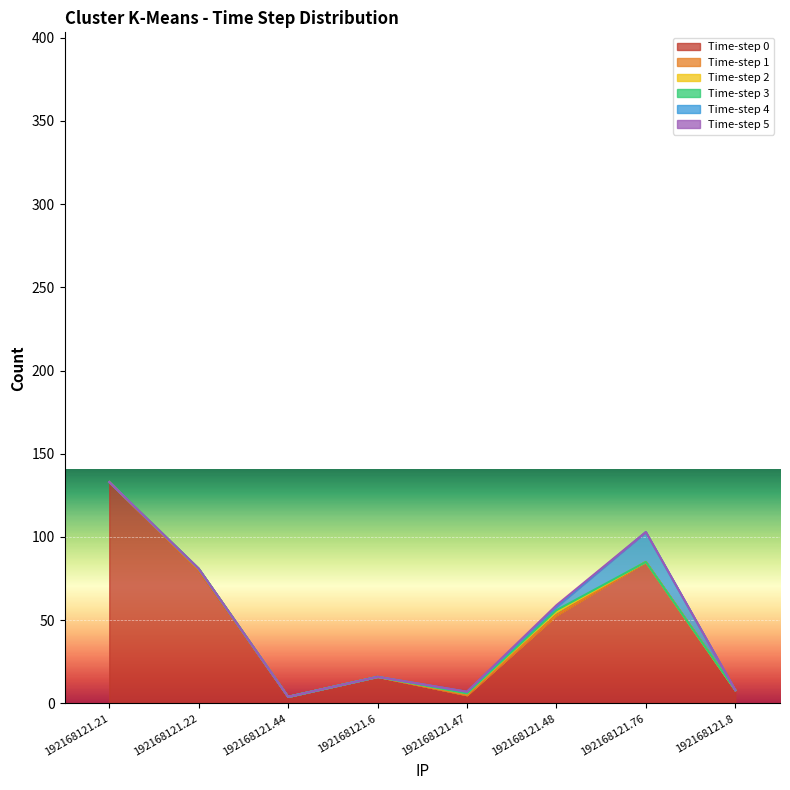

Does the chart display data point markers on the line(s)?

No